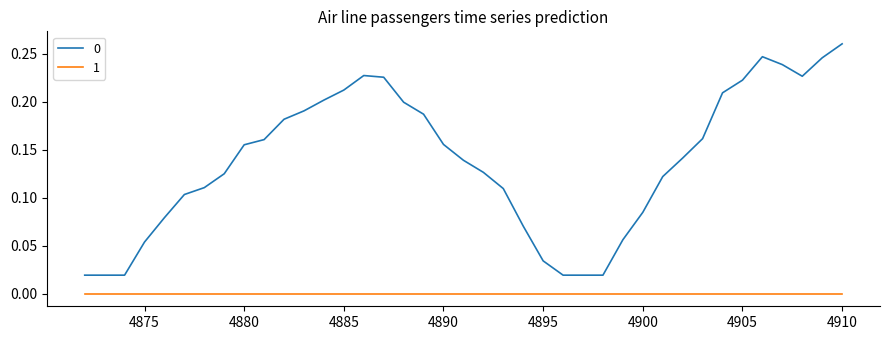

True or false: 0 and 1 cross at least once.

False